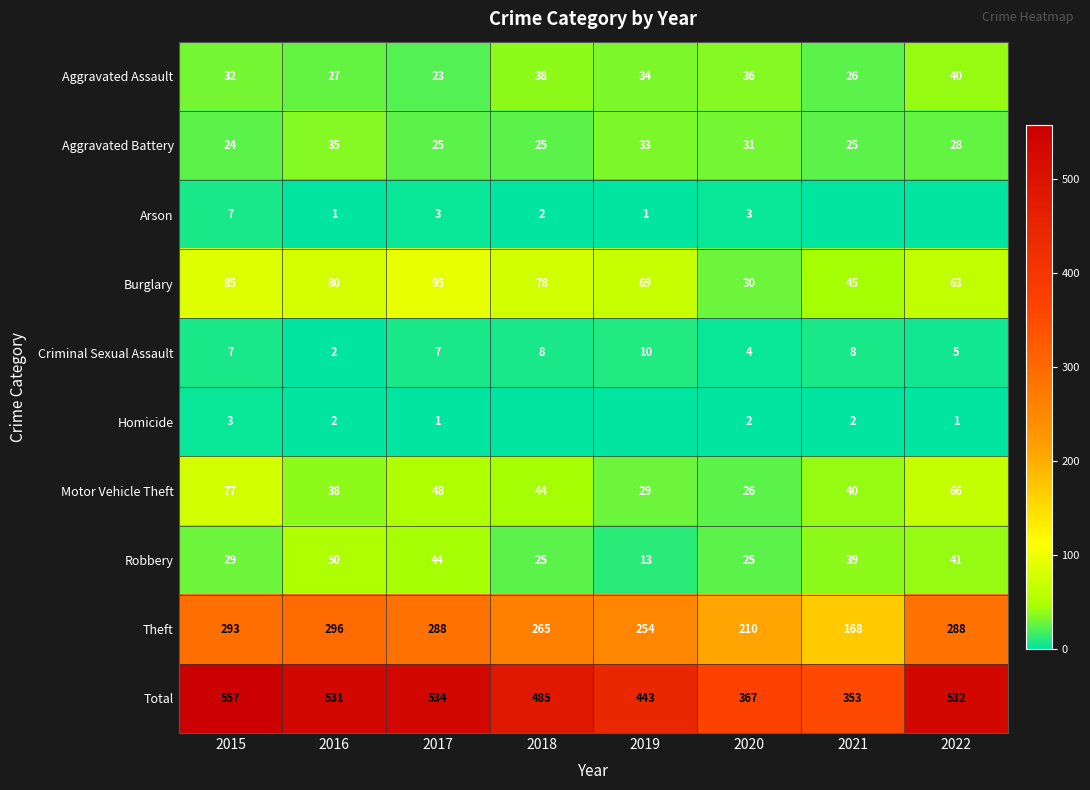

What is the sum of the Robbery values at 2021 and 2019?

52